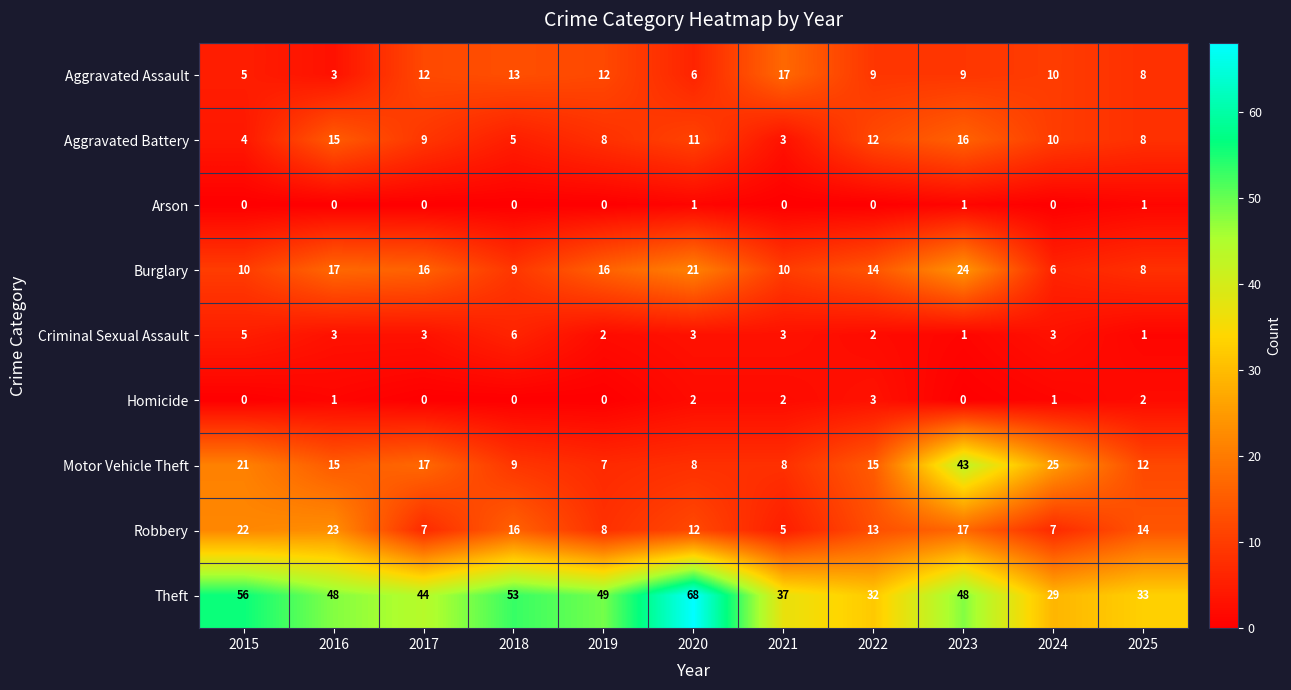

Is it true that Motor Vehicle Theft equals 4 at 2019?

False